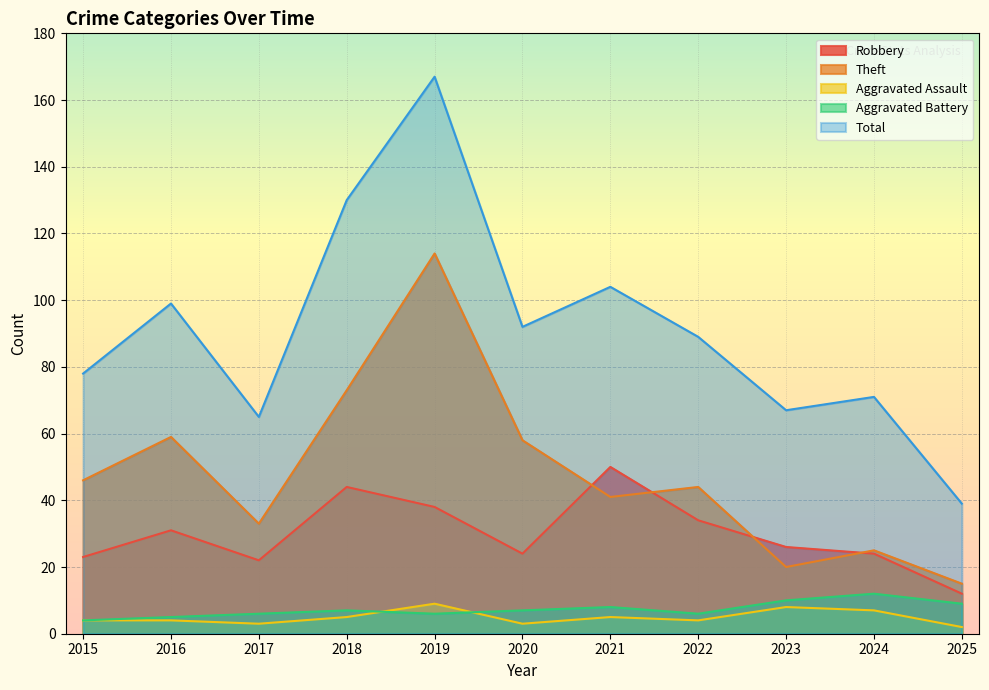

Which series has the largest total across all categories?

Total